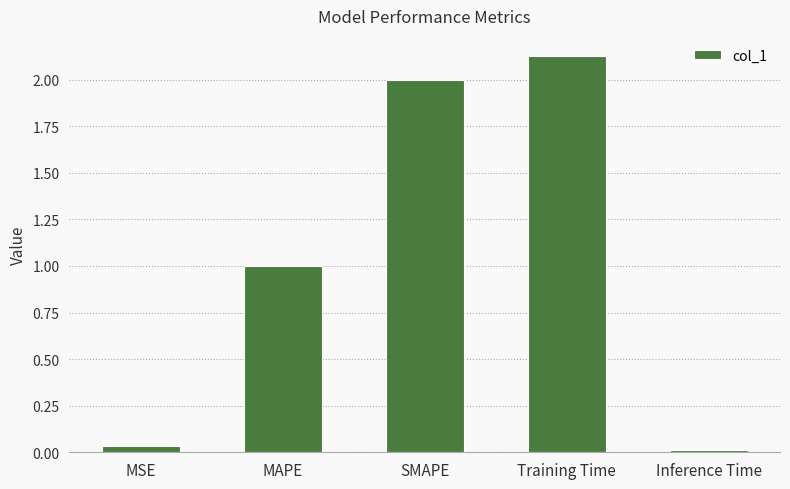

Which category has the highest value across all series?

Training Time